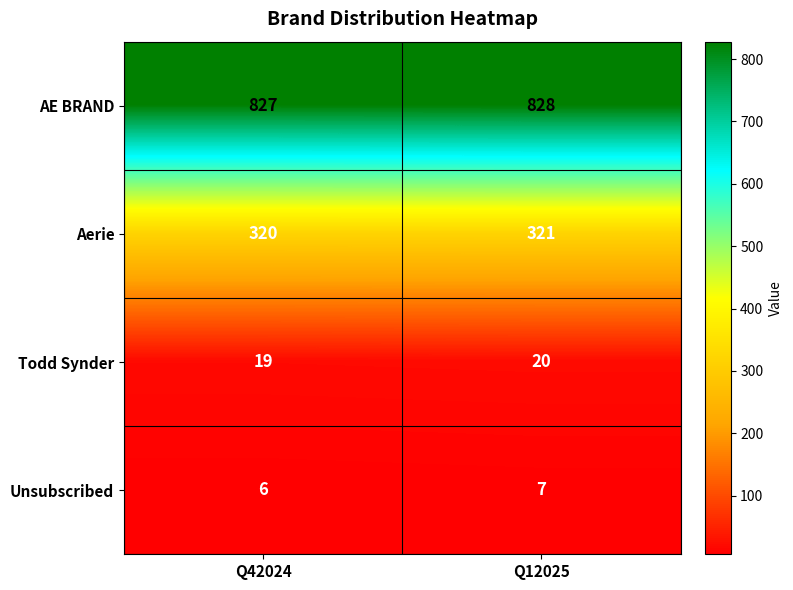

What is the sum of all Unsubscribed values?

13